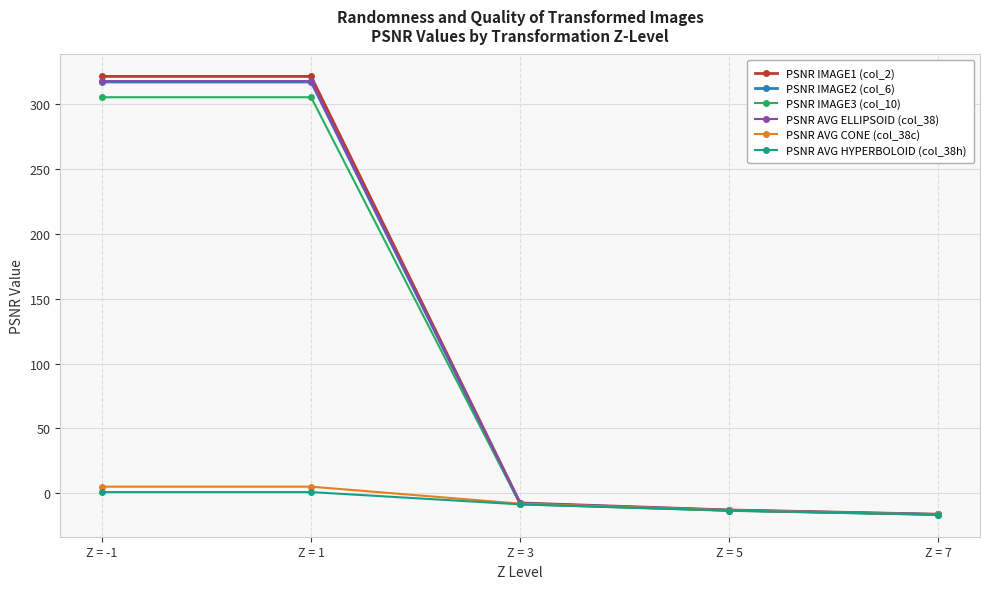

What is the label of the 5th point from the right?

Z = -1